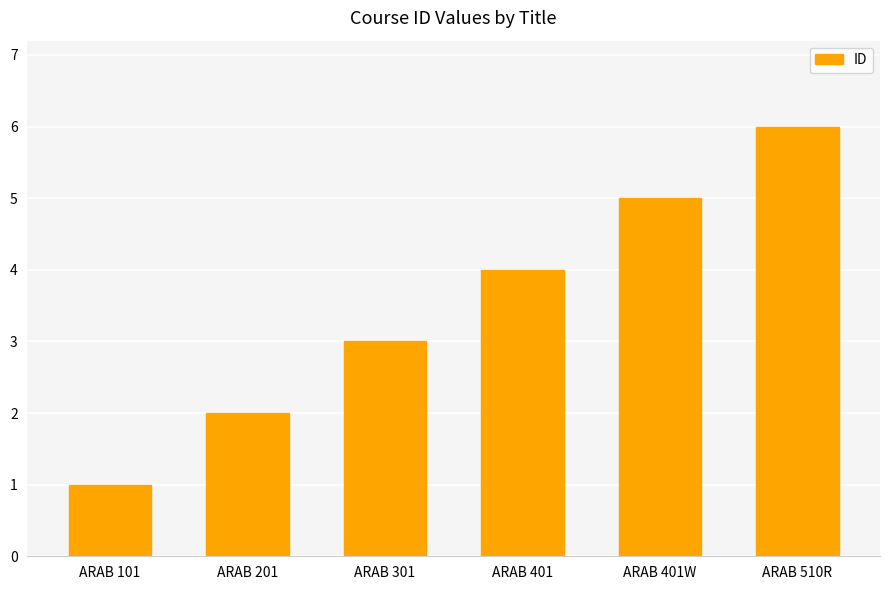

Count the values in the range 2 to 5.

4